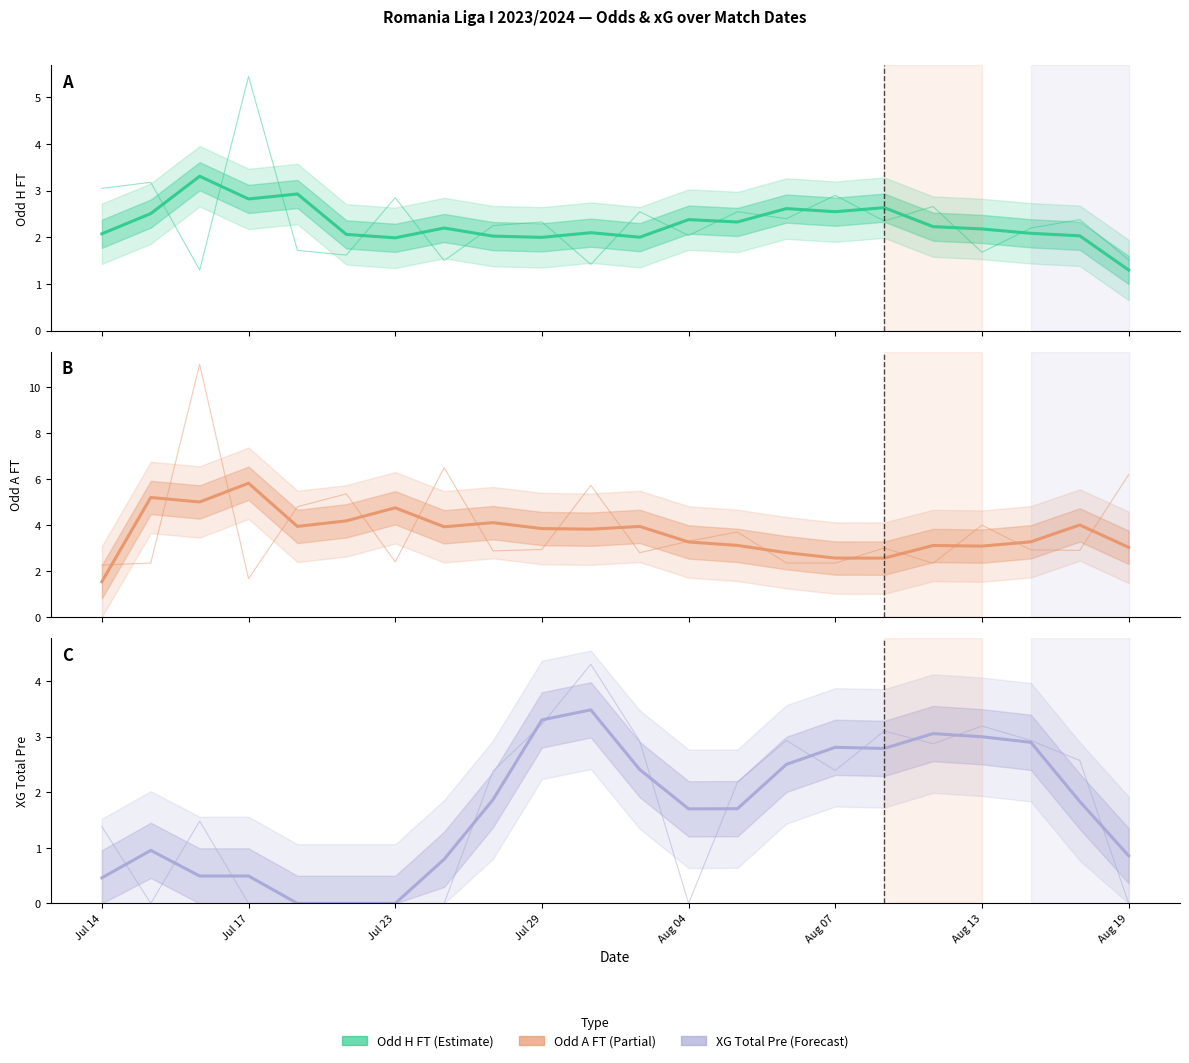

Rank the series by their average value, from highest to lowest.

Odd_A_FT, Odd_H_FT, XG_Total_Pre